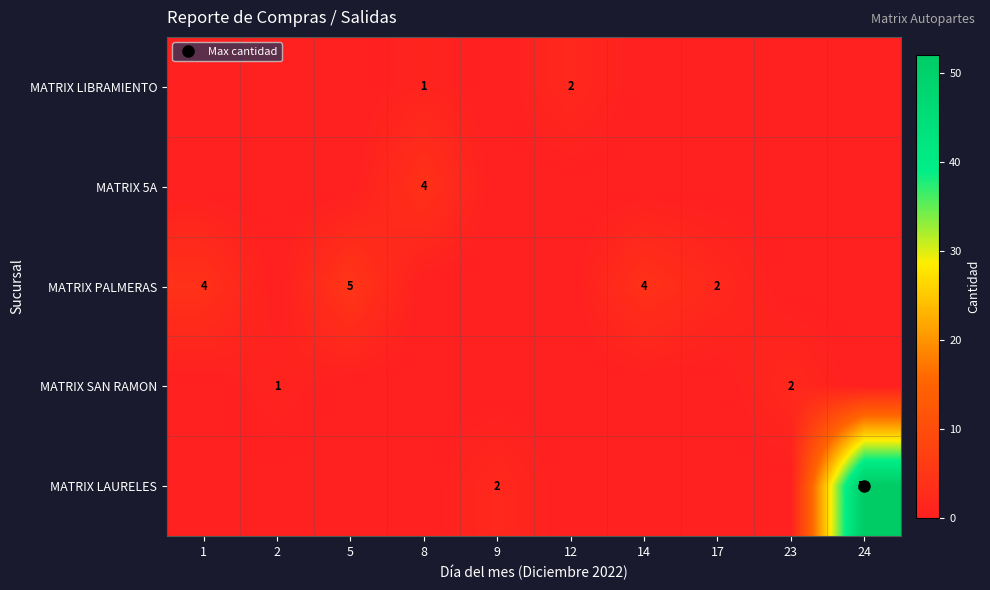

List the series in order of their peak value, lowest first.

MATRIX LIBRAMIENTO, MATRIX SAN RAMON, MATRIX 5A, MATRIX PALMERAS, MATRIX LAURELES